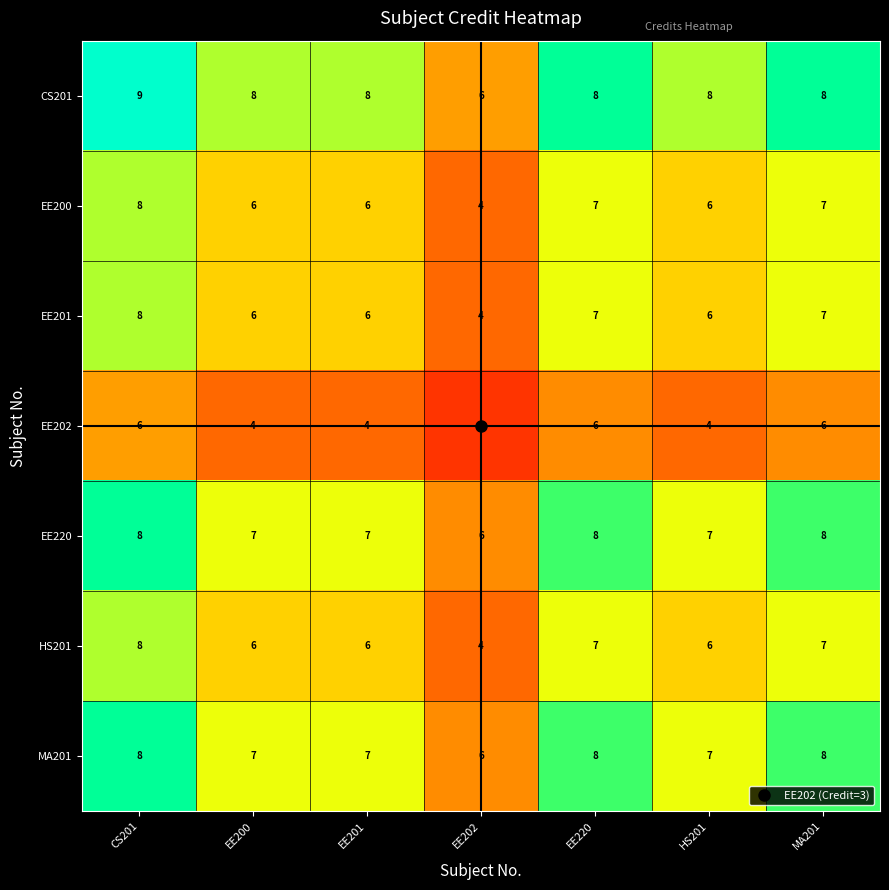

Count the number of categories in the chart.

7